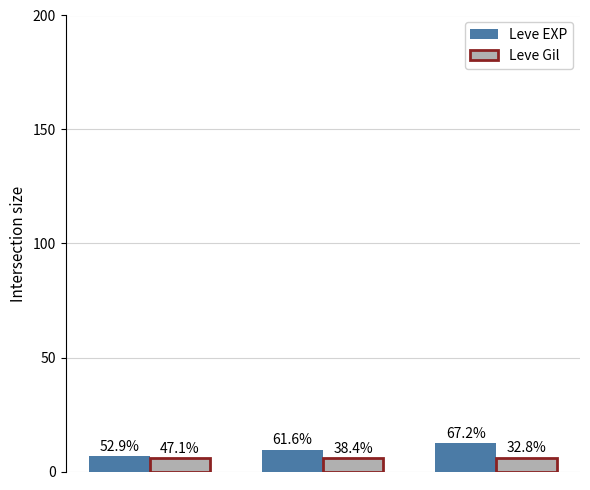

What is the average value of the Leve Gil series?

6.0